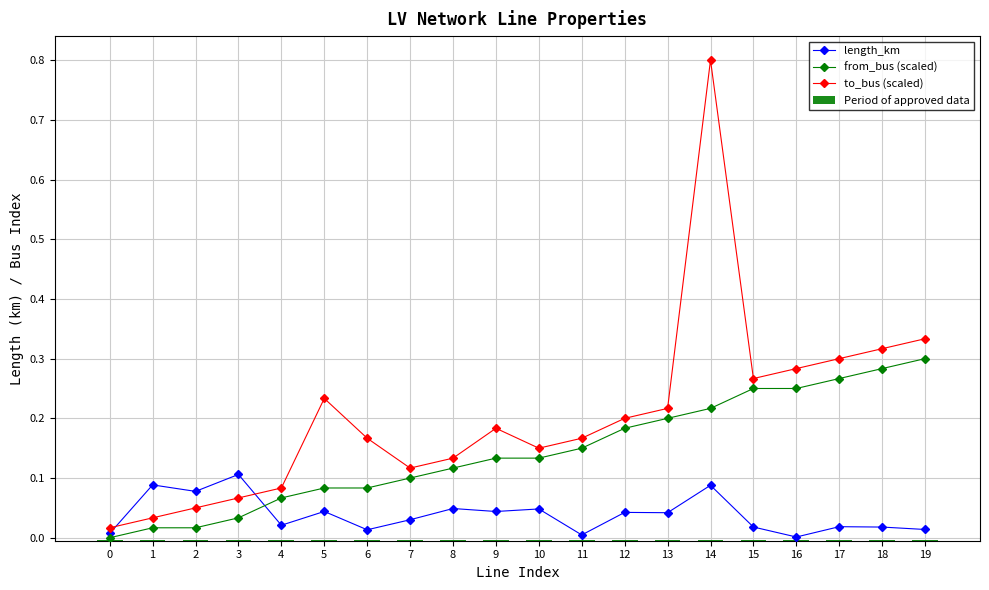

Is the value of to_bus (scaled) at 4 greater than the value of length_km at 17?

Yes